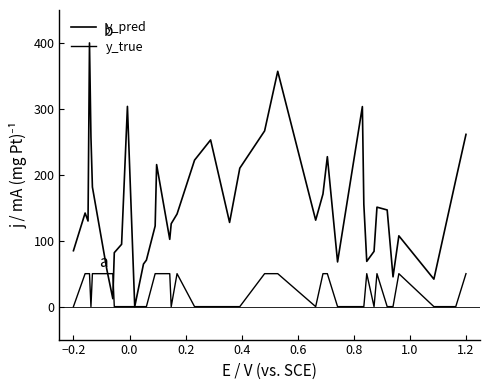

Does the chart have visible grid lines?

No